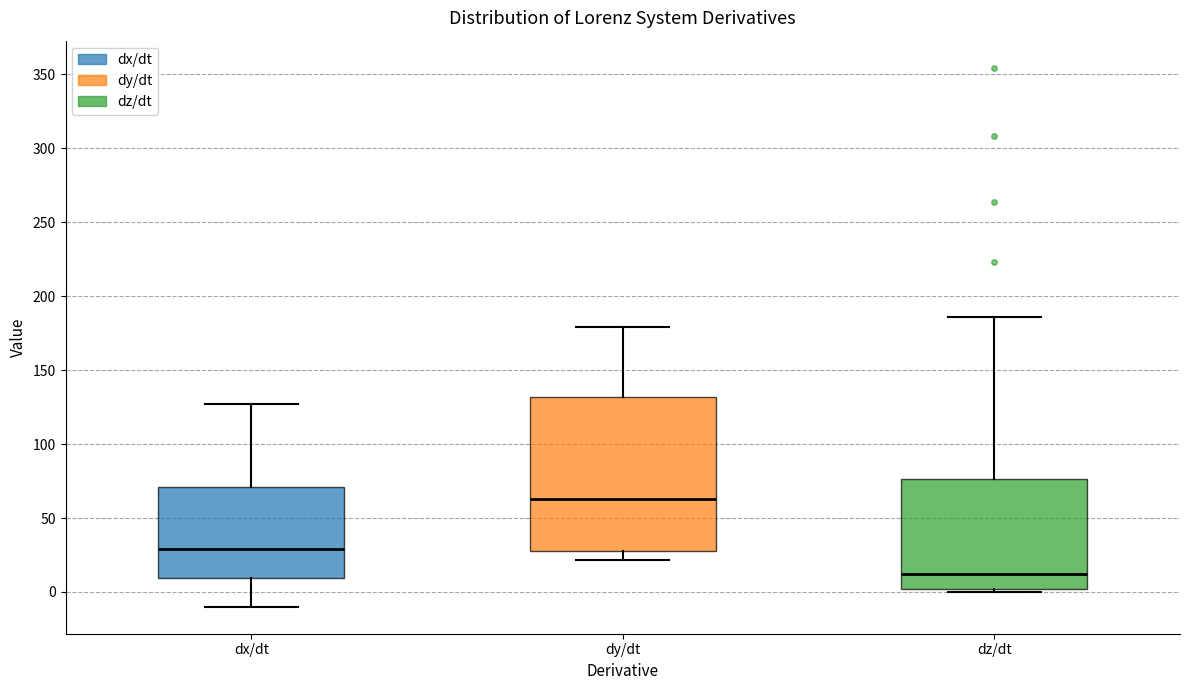

Comparing the boxes themselves (not the whiskers), which one is the tallest?

dy/dt